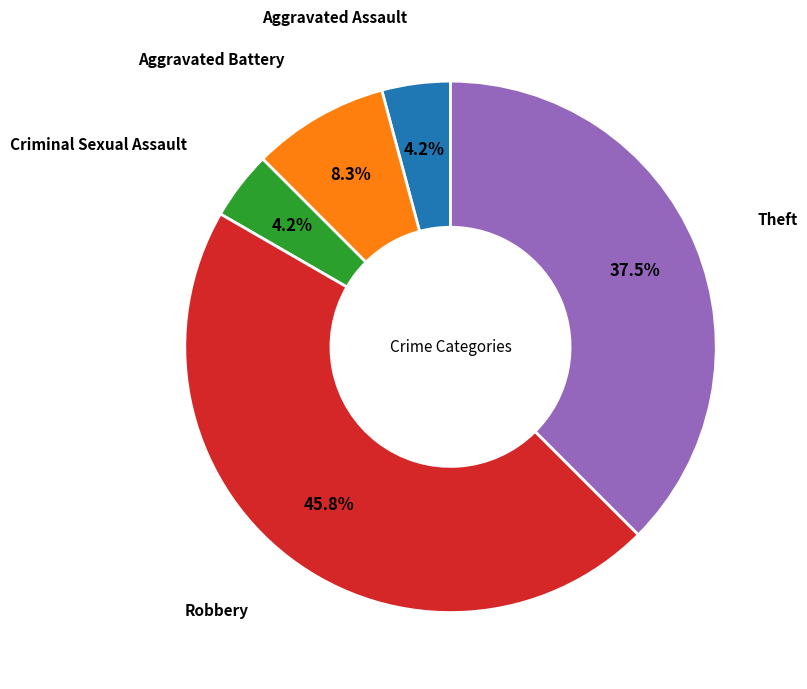

Does any single category account for the majority?

No